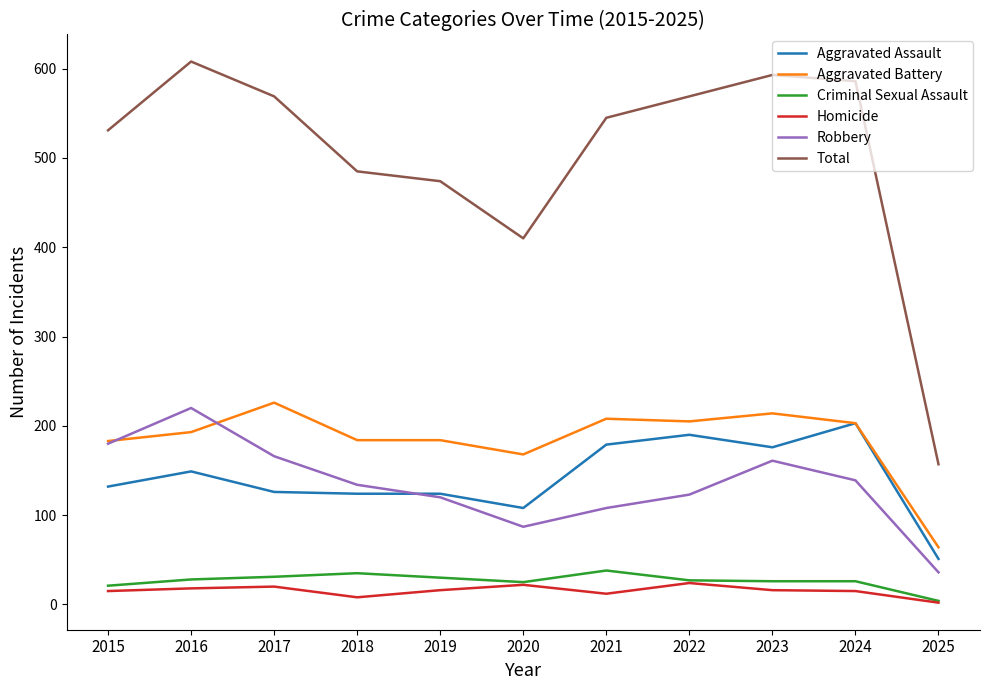

What is the total value across all series at 2020?

820